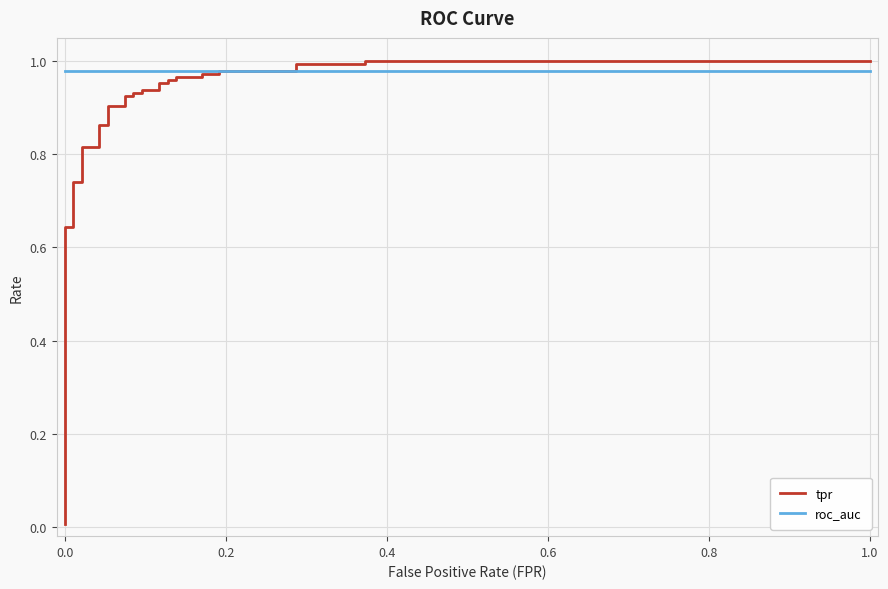

True or false: tpr has more than 1 interior local peaks.

False